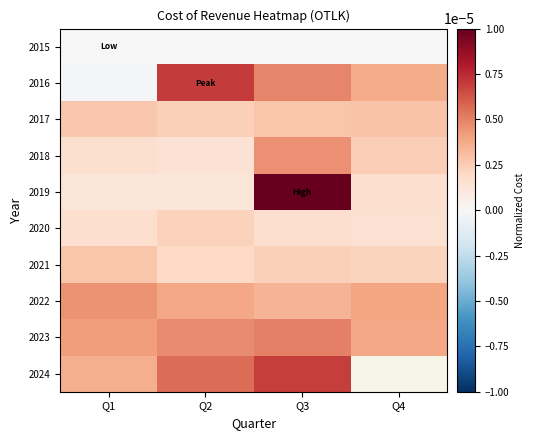

Which category has the highest value across all series?

Q3